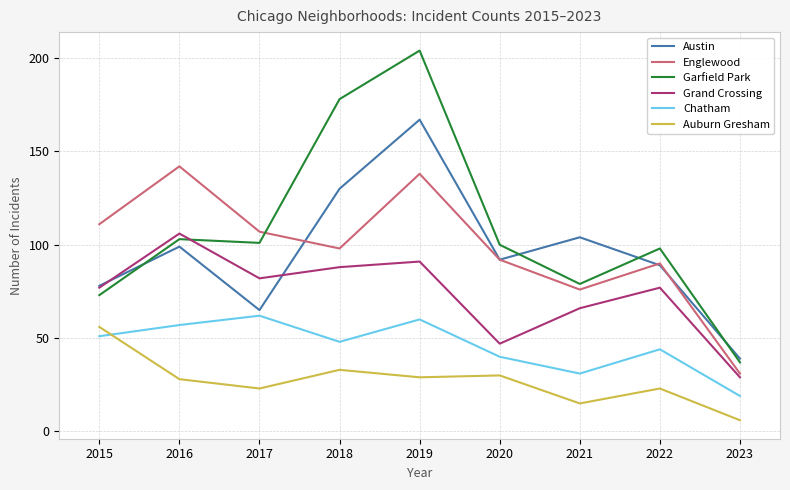

Count the number of categories in the chart.

9